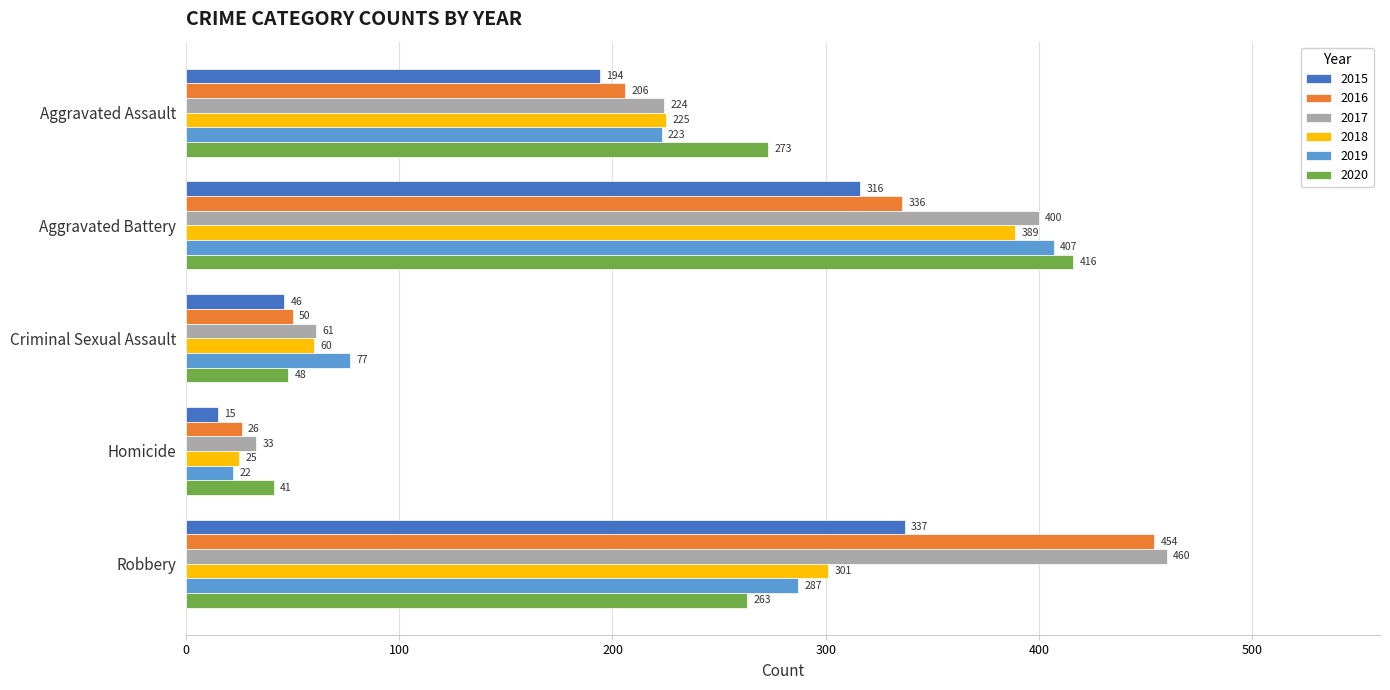

How many data points does each series have?

5